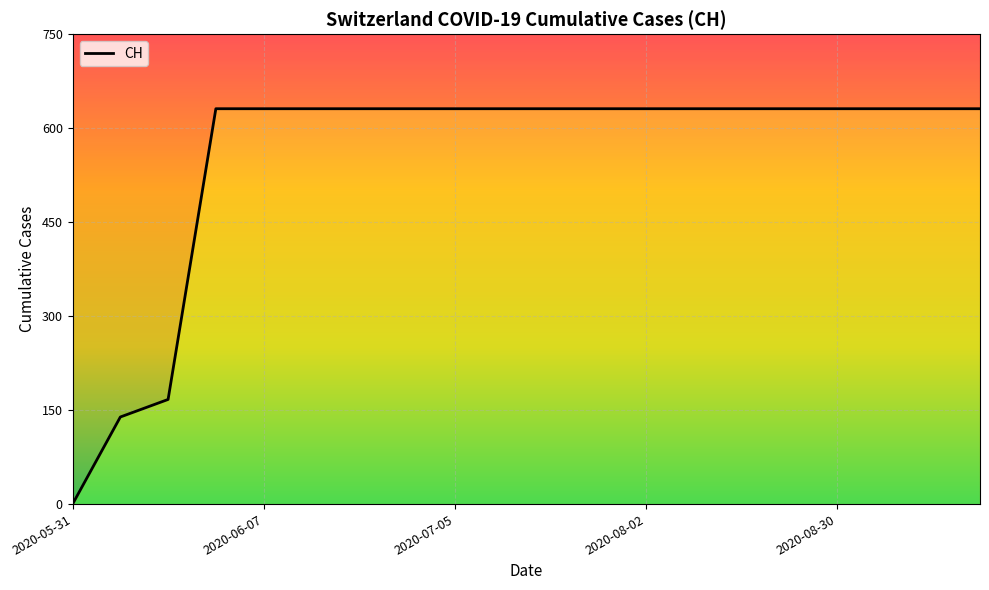

Is this an area chart (filled region under the line)?

No